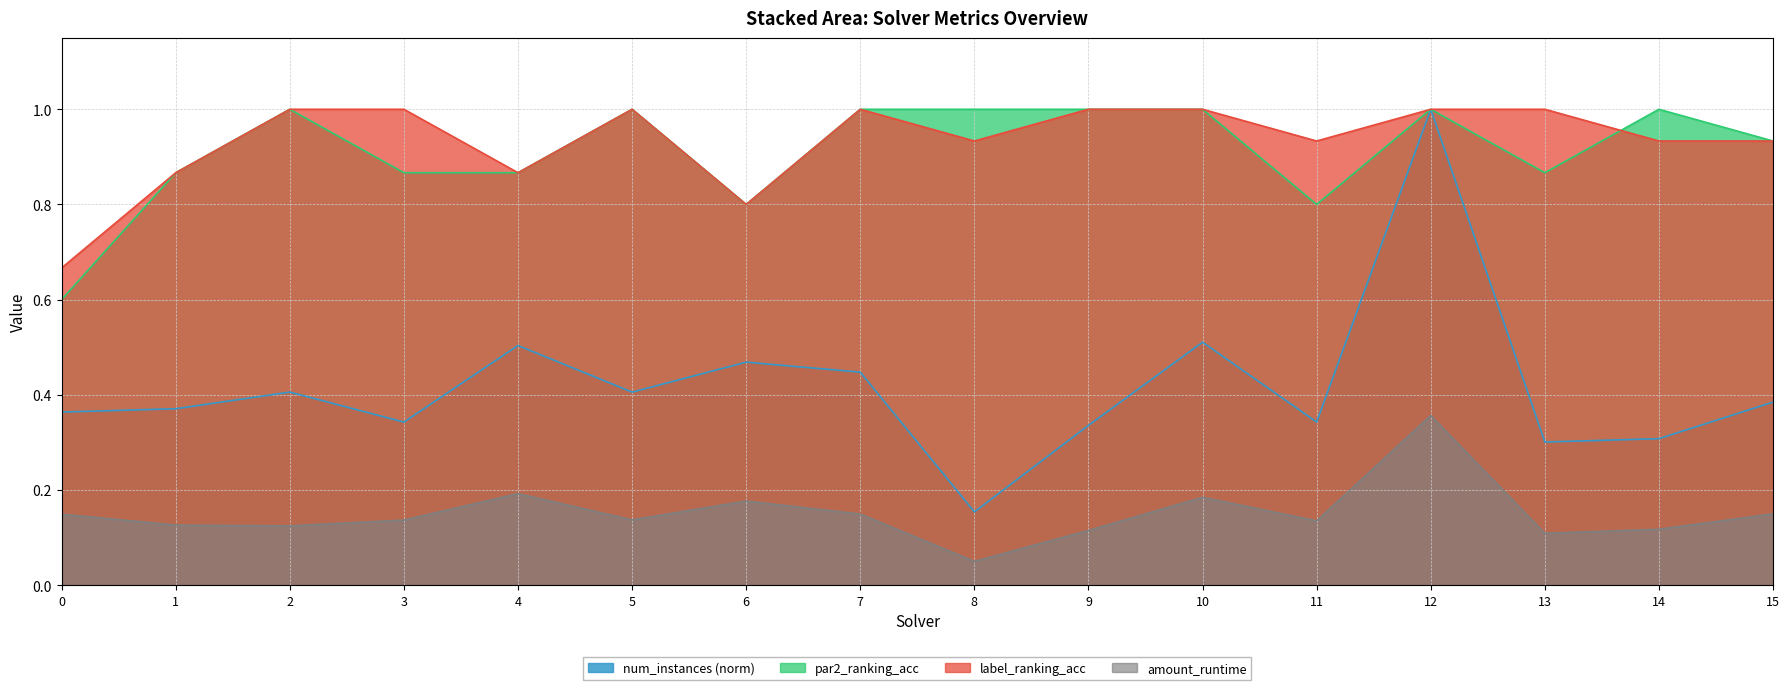

What is the total value across all series at 13?

2.3